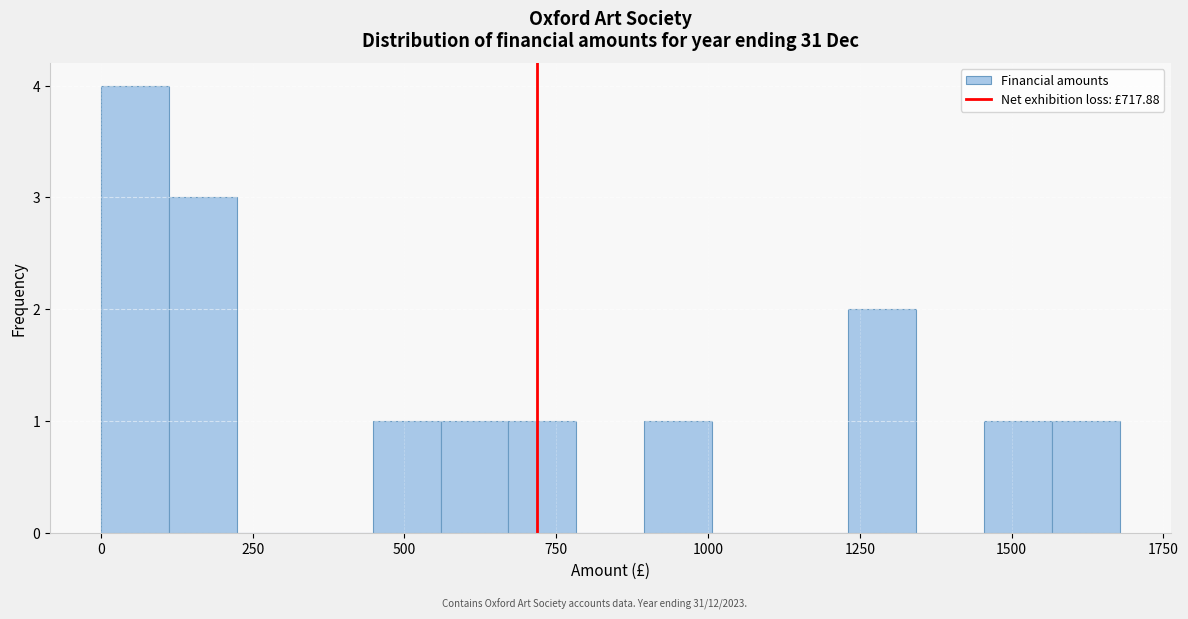

Read against the x-axis, roughly where is the centre of the tallest bar?

50